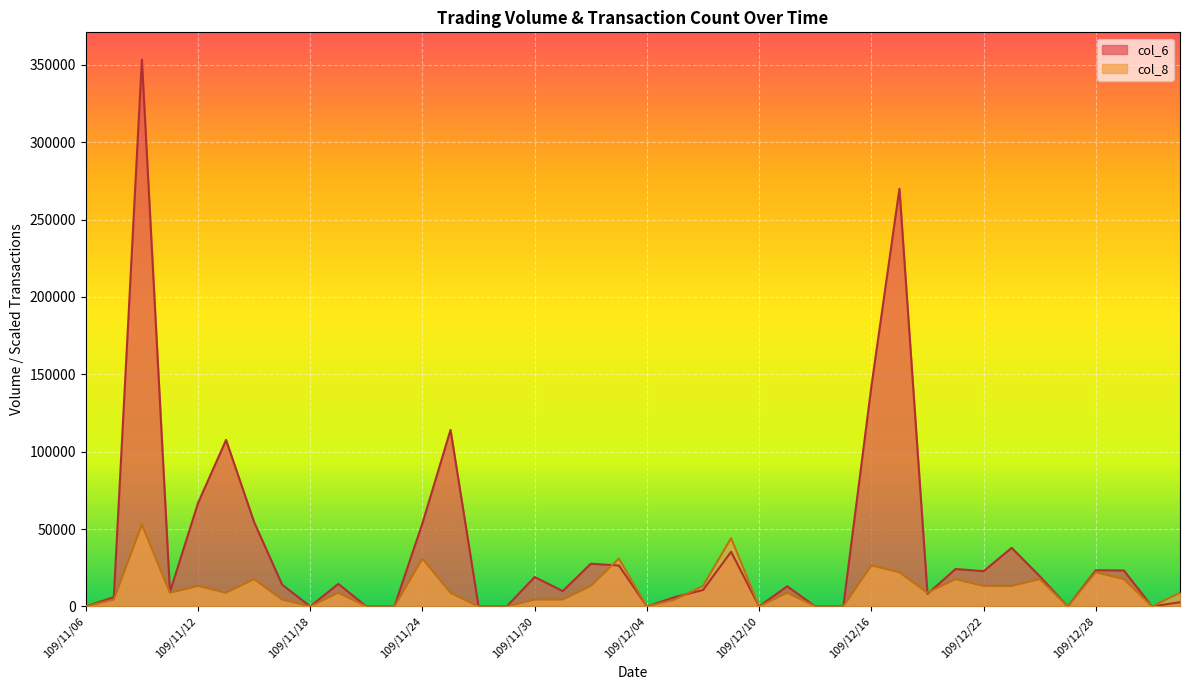

At which label does col_6 reach its peak?

109/11/10